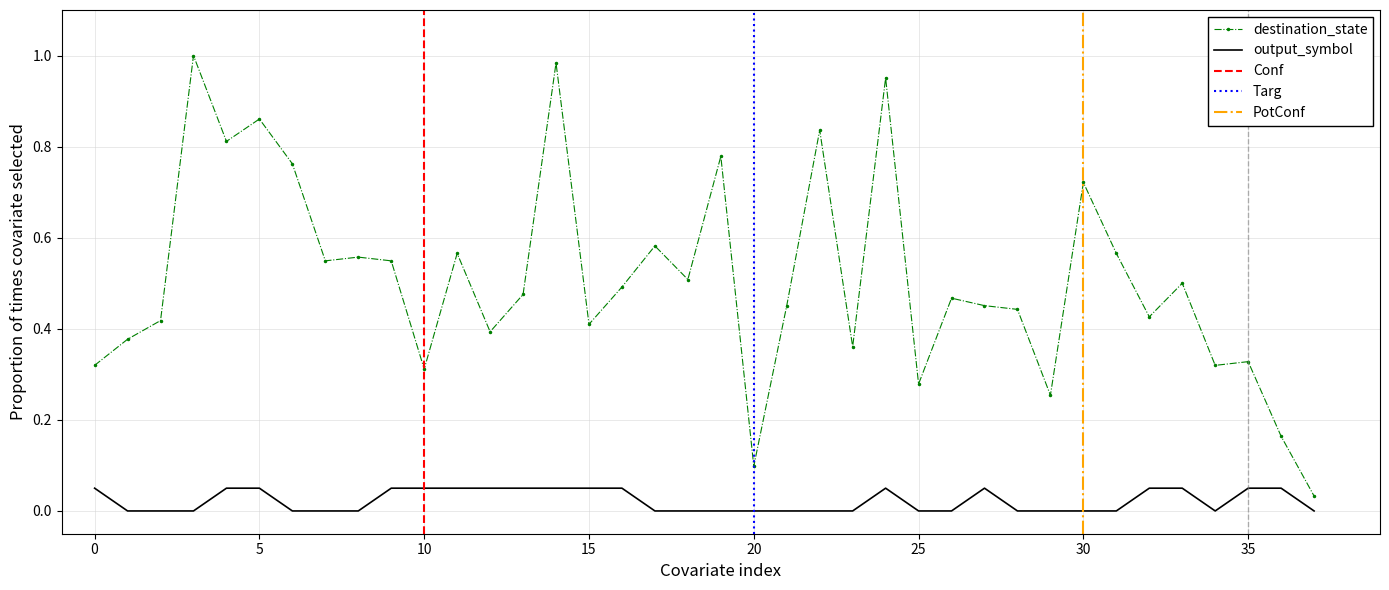

The destination_state series shows 0.5 at 16. True or false?

True